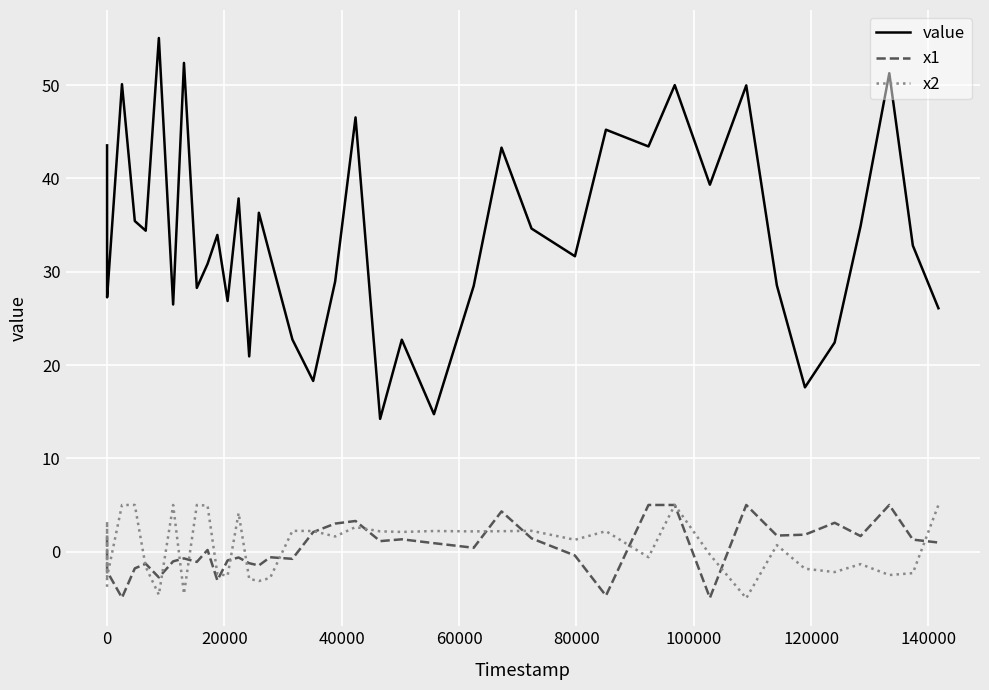

Which series has the largest total across all categories?

value